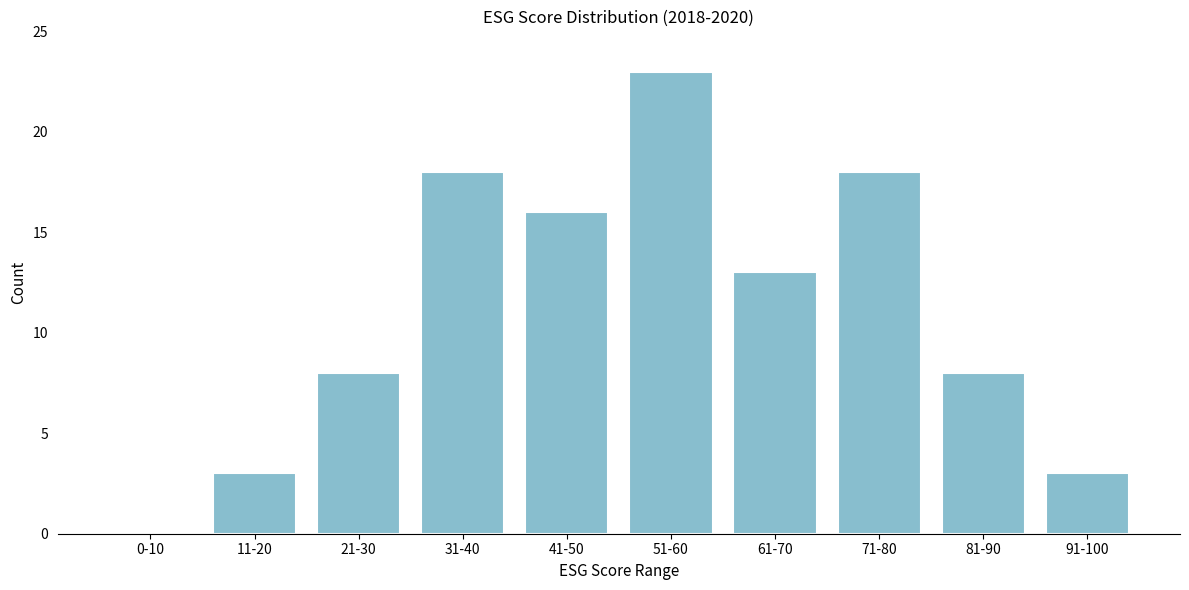

Reading left to right, transcribe all the data shown in this chart.

0-10=0	11-20=3	21-30=8	31-40=18	41-50=16	51-60=23	61-70=13	71-80=18	81-90=8	91-100=3